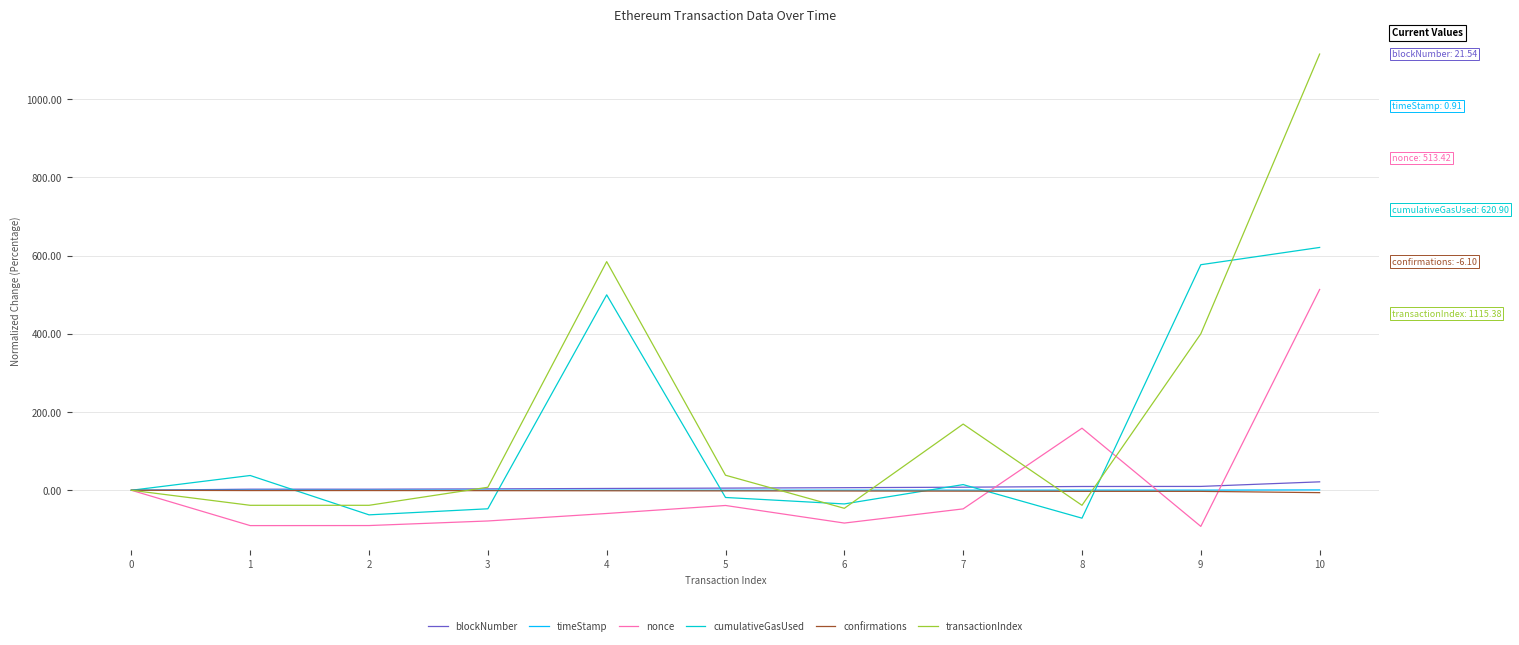

How many categories are shown in the chart?

11